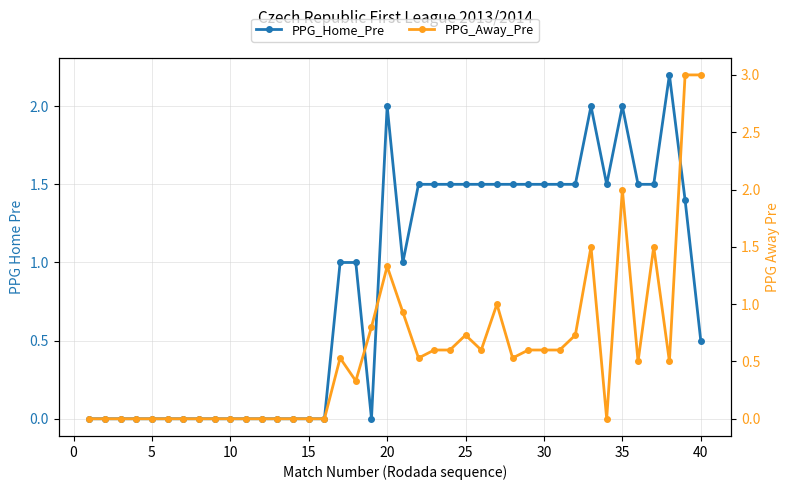

Is the value of PPG_Away_Pre at 28 greater than the value of PPG_Home_Pre at 25?

Yes